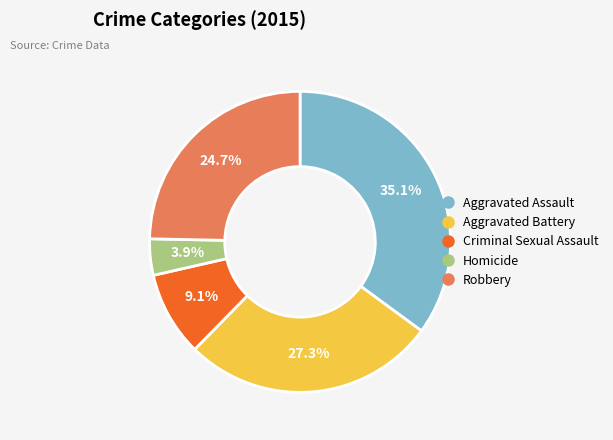

Does any single category account for the majority?

No